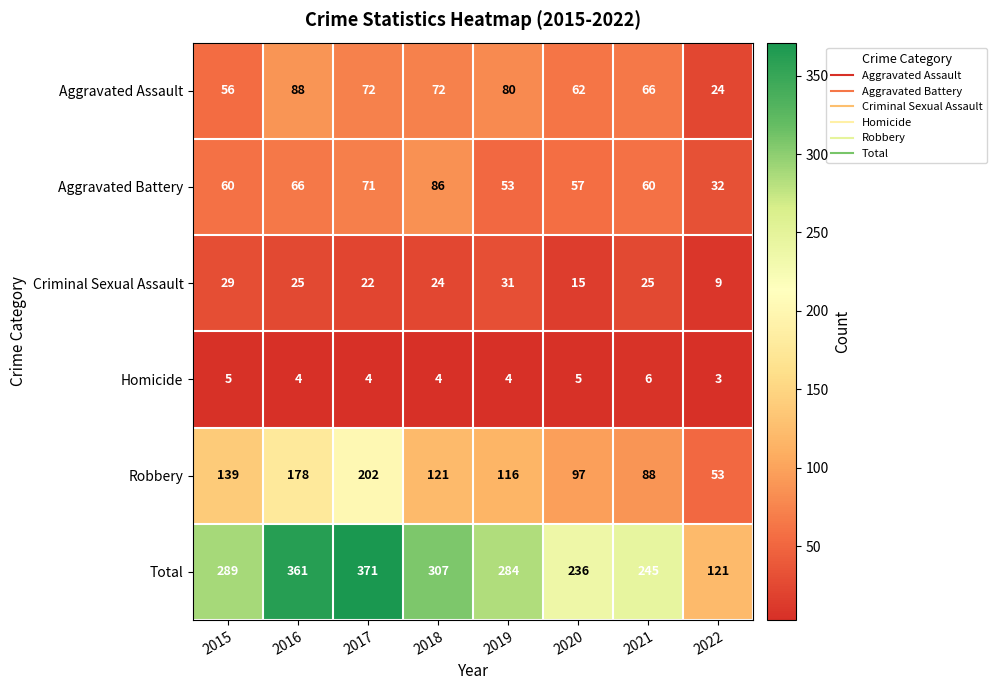

The Robbery series shows 116 at 2019. True or false?

True